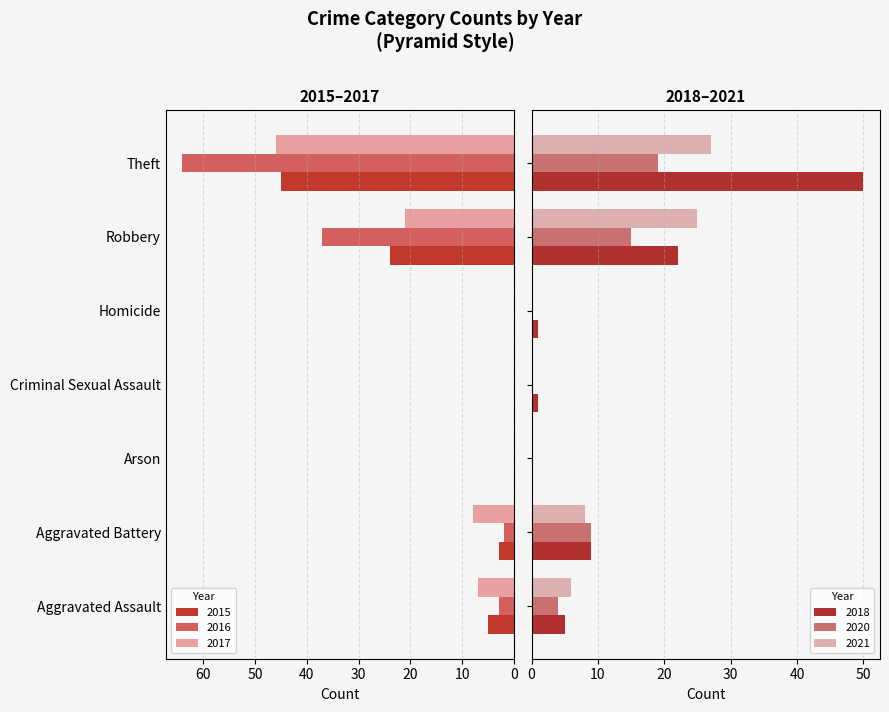

List the series in order of their peak value, highest first.

2016, 2018, 2017, 2015, 2021, 2020